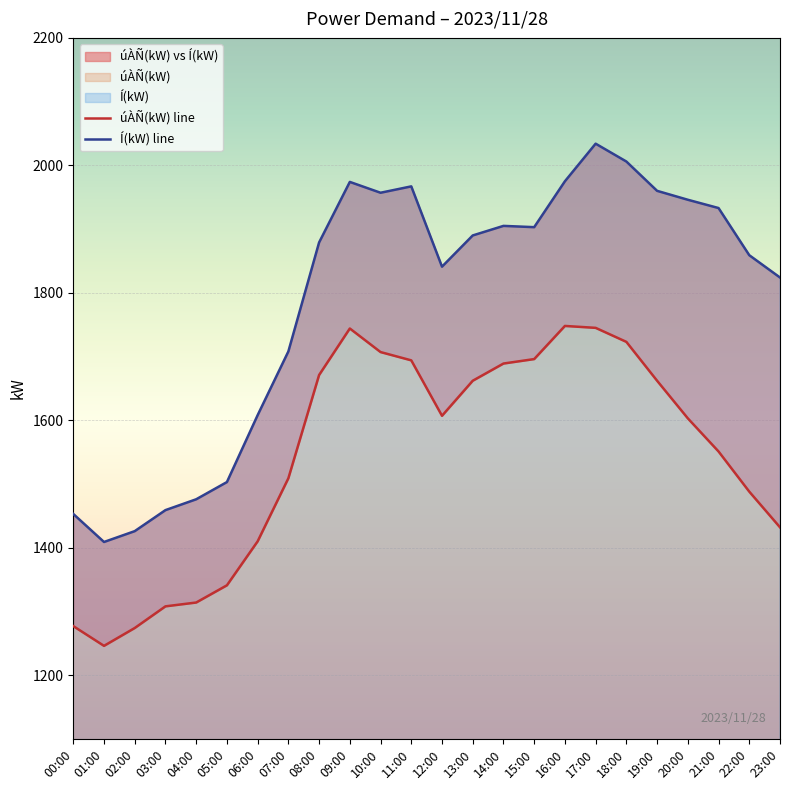

Between 08:00 and 04:00, which is larger?

08:00